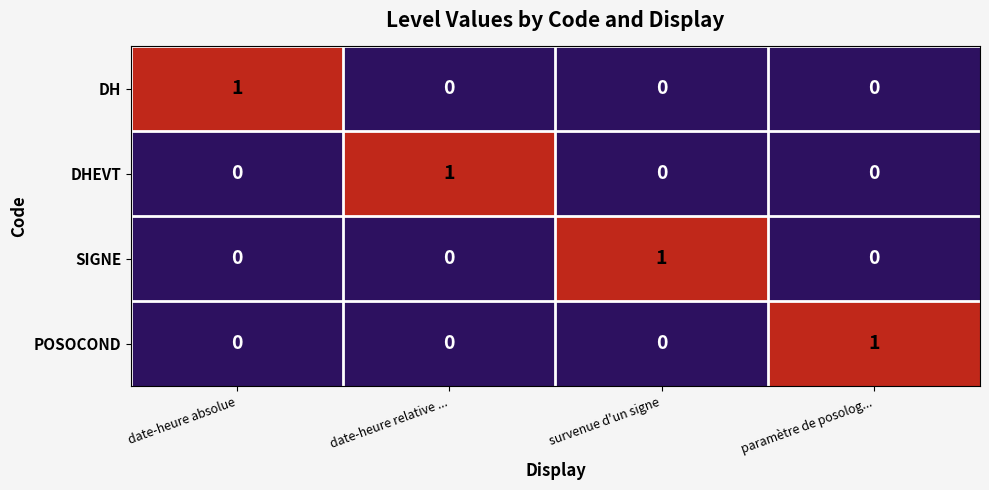

The value of DHEVT at paramètre de posolog... is 0. True or false?

True